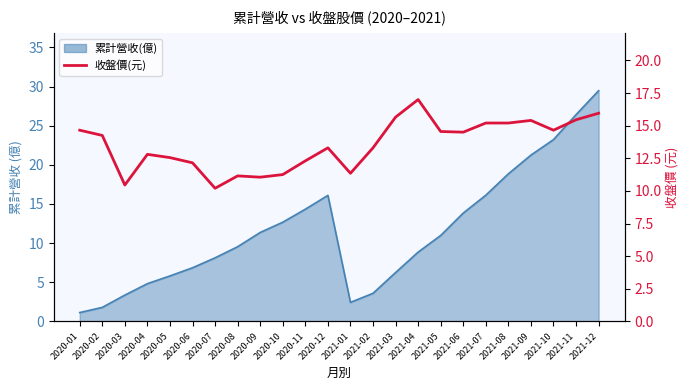

Reading left to right, what are all the values shown in this chart?

14.7	14.2	10.4	12.8	12.6	12.2	10.2	11.2	11.1	11.2	12.3	13.3	11.3	13.3	15.7	17.0	14.6	14.5	15.2	15.2	15.4	14.7	15.4	15.9